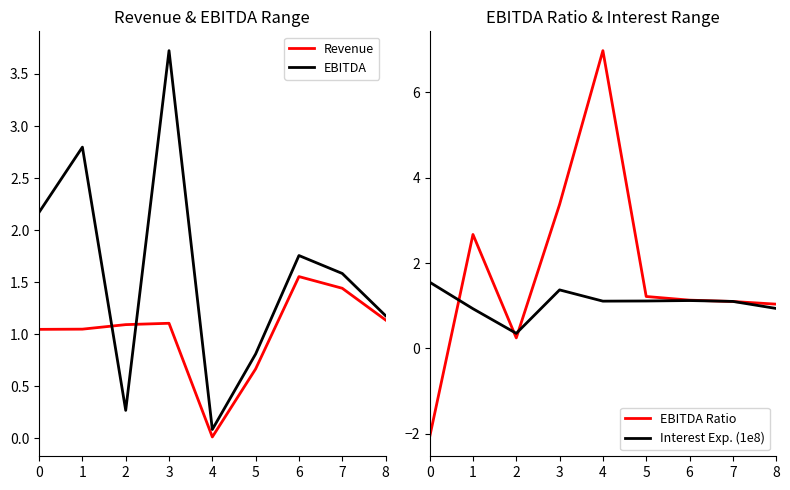

The EBITDA Ratio series shows 0.2 at 2. True or false?

True